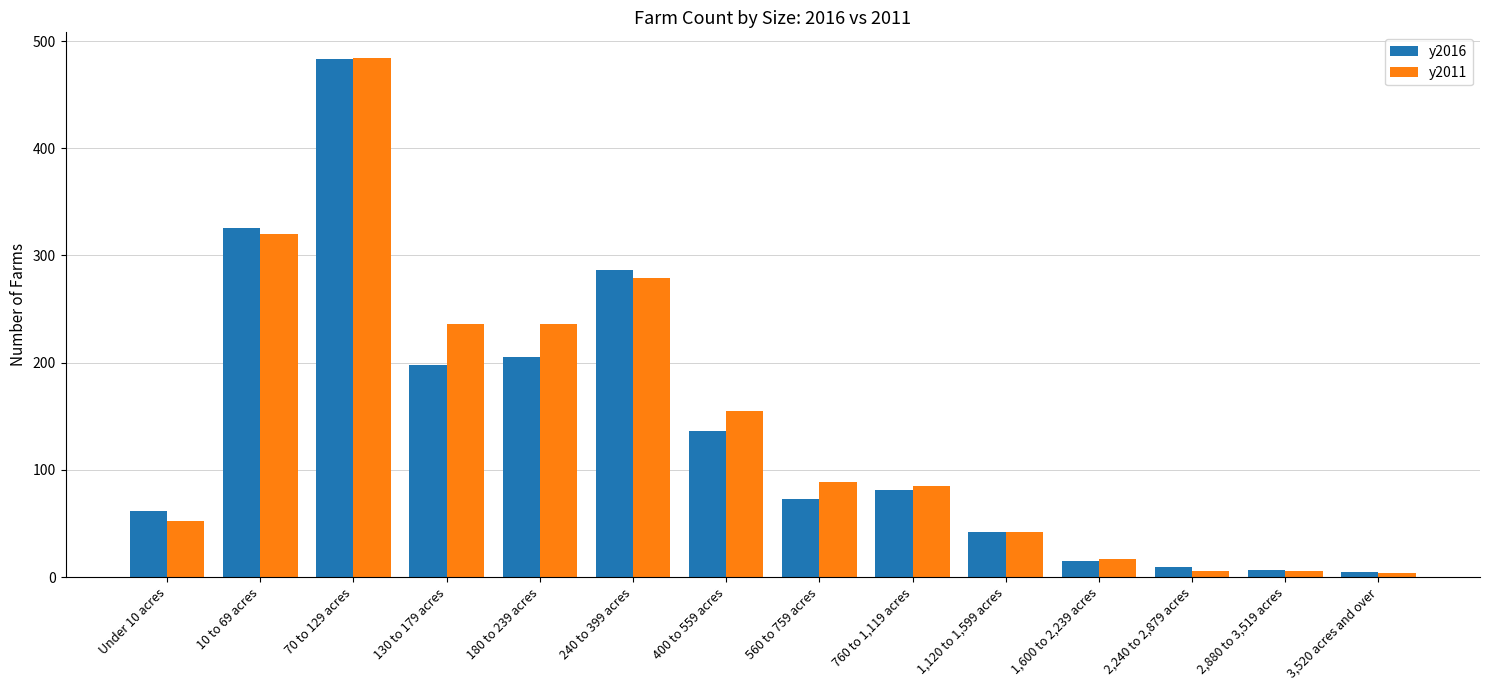

Is the value of y2011 at 2,880 to 3,519 acres greater than the value of y2016 at 400 to 559 acres?

No